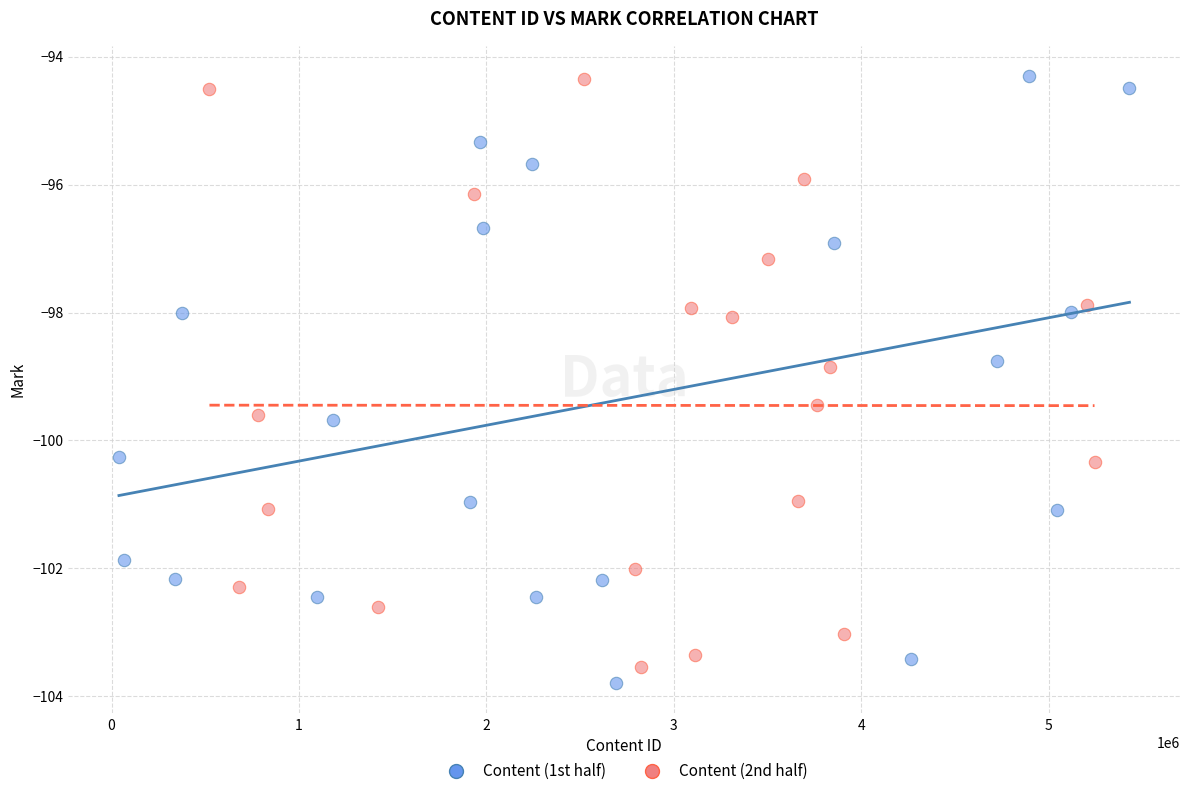

Which series contains the lowest Y value?

Content (1st half)